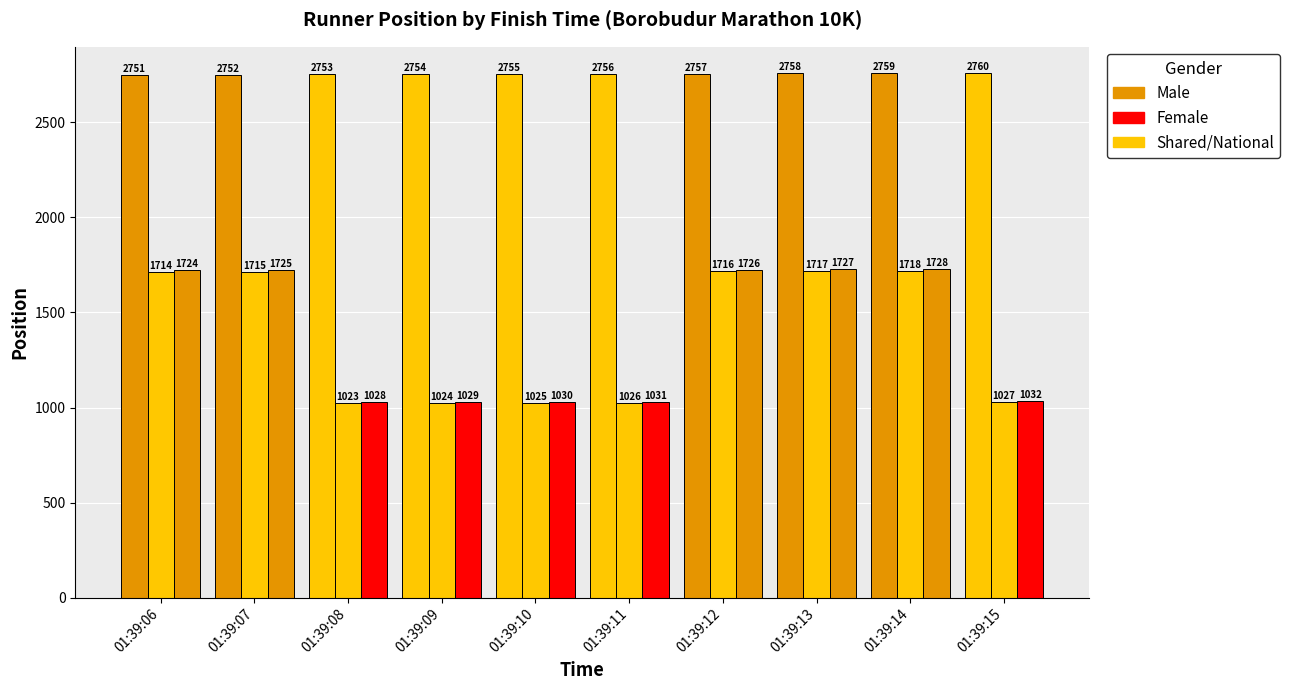

How many groups of bars are there?

10